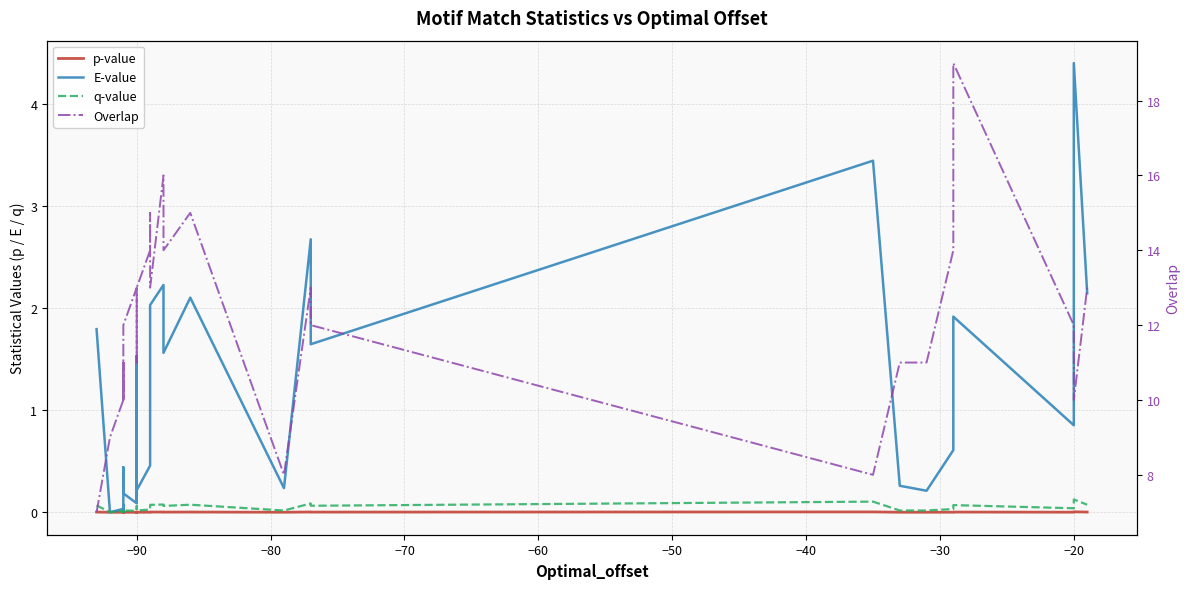

How many series are shown in this chart?

4